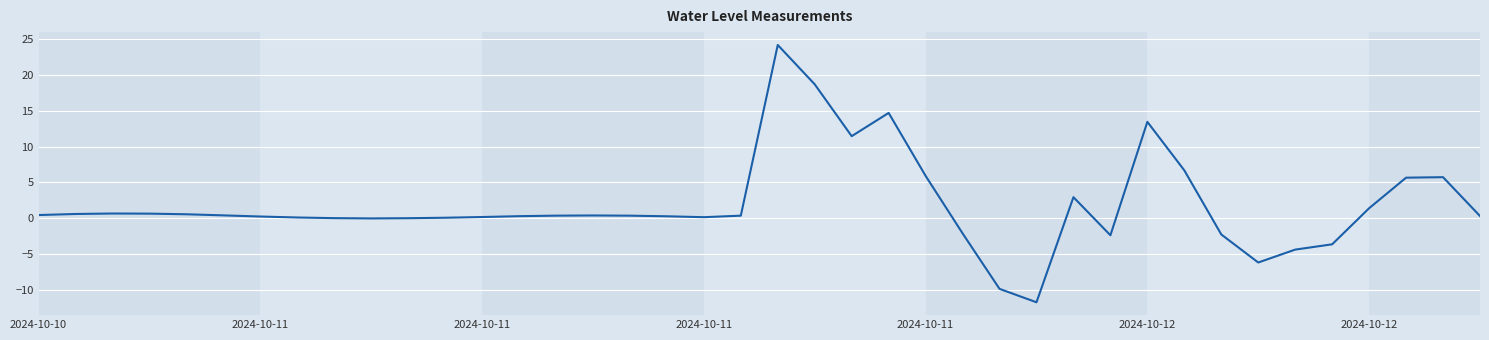

What is the greatest value displayed?

24.2